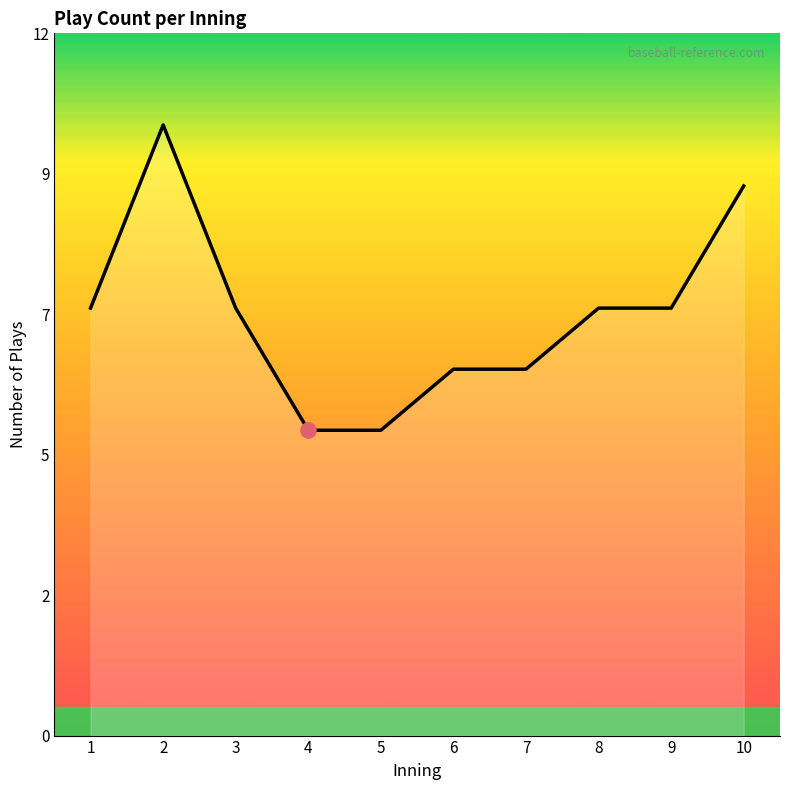

Between 10 and 9, which is larger?

10